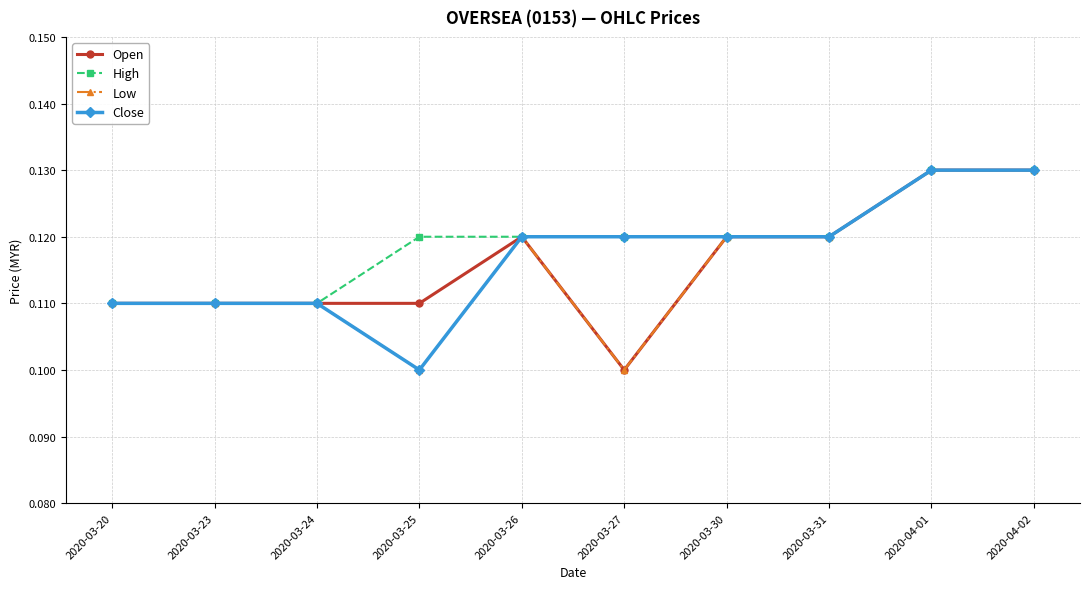

At which label does Close reach its minimum?

2020-03-25